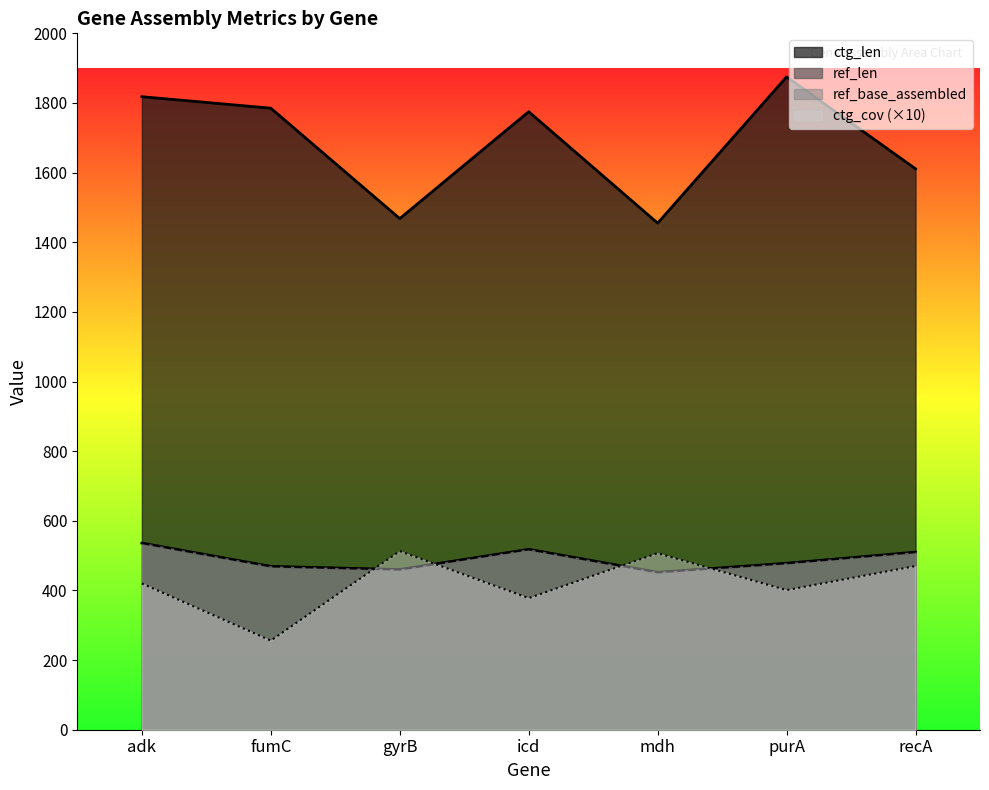

What are all the series names shown in the legend?

ref_len, ref_base_assembled, ctg_len, ctg_cov